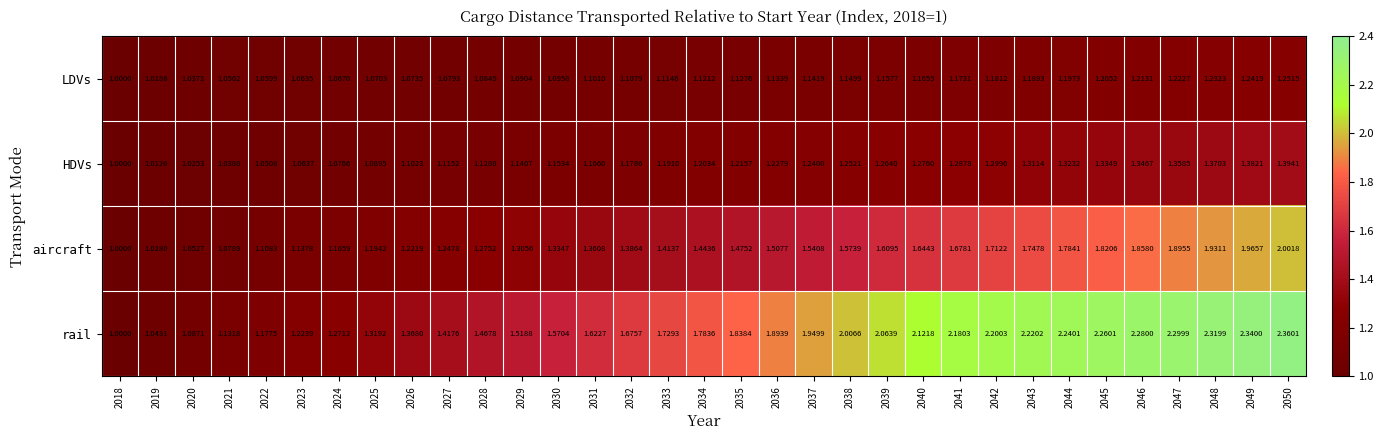

List the series in order of their peak value, lowest first.

LDVs, HDVs, aircraft, rail